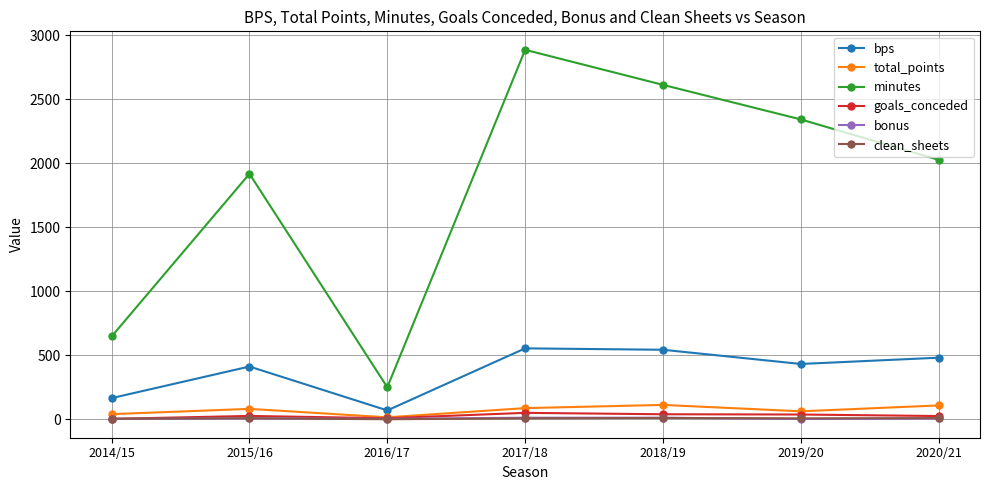

The goals_conceded series shows 39 at 2018/19. True or false?

True